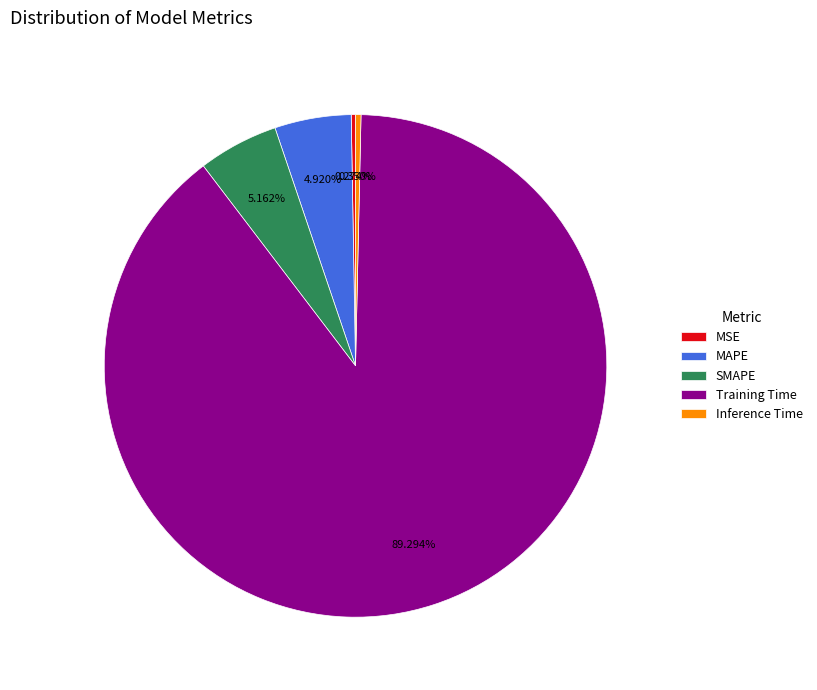

Which has a higher value, Training Time or SMAPE?

Training Time